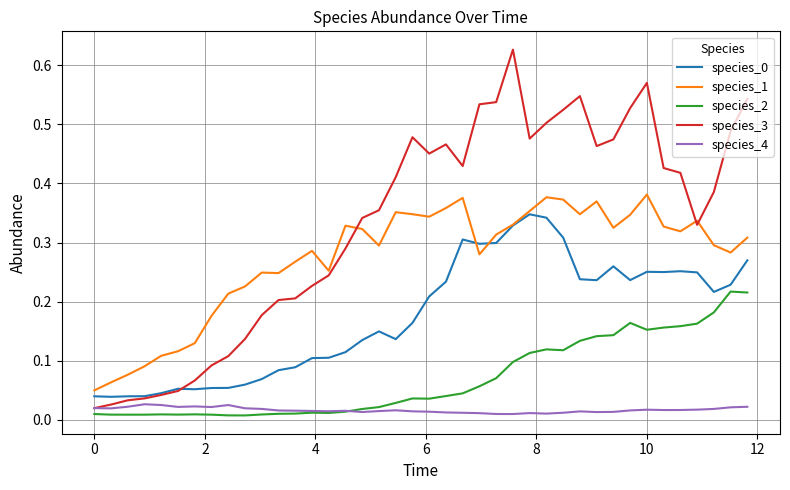

True or false: species_1 and species_2 intersect in this chart.

False